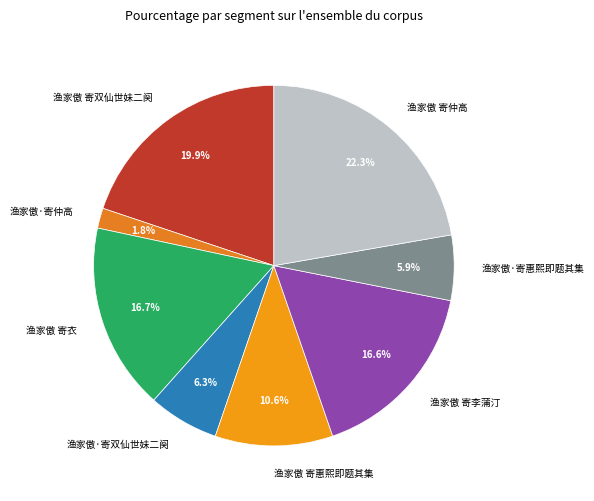

To the nearest percent, what is the combined percentage of 渔家傲 寄仲高 and 渔家傲 寄双仙世妹二阕?

42%